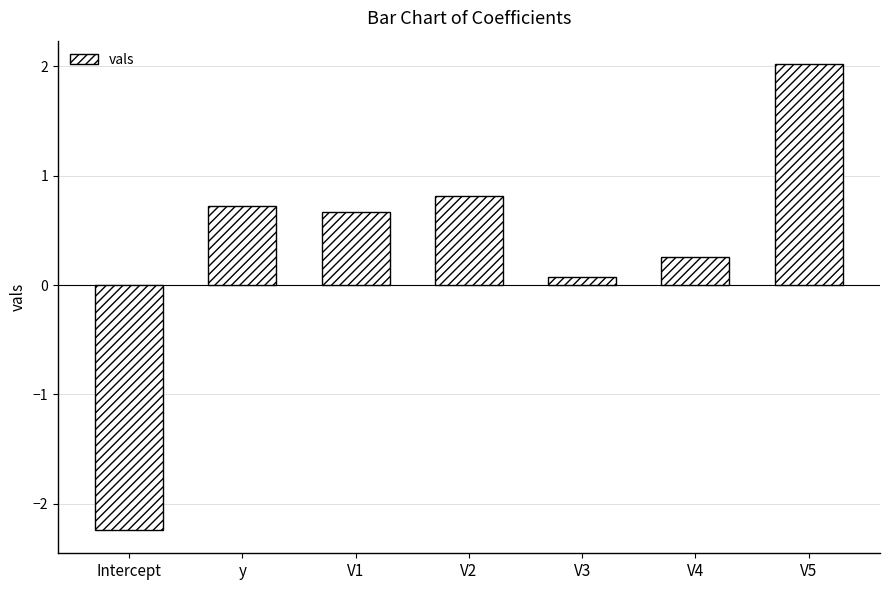

List the labels in order of value, smallest first.

Intercept, V3, V4, V1, y, V2, V5